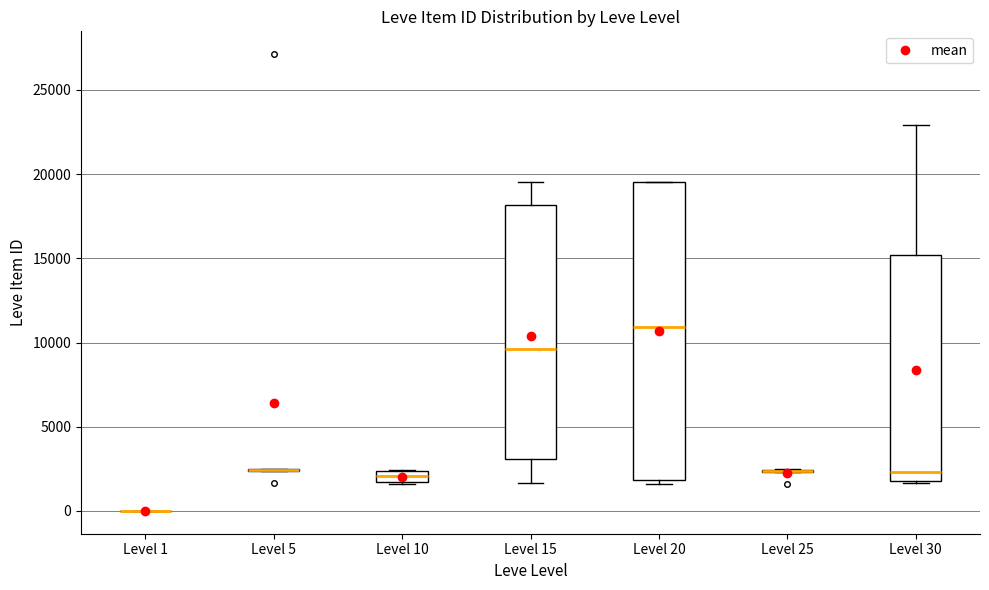

Comparing the boxes themselves (not the whiskers), which one is the tallest?

Level 20